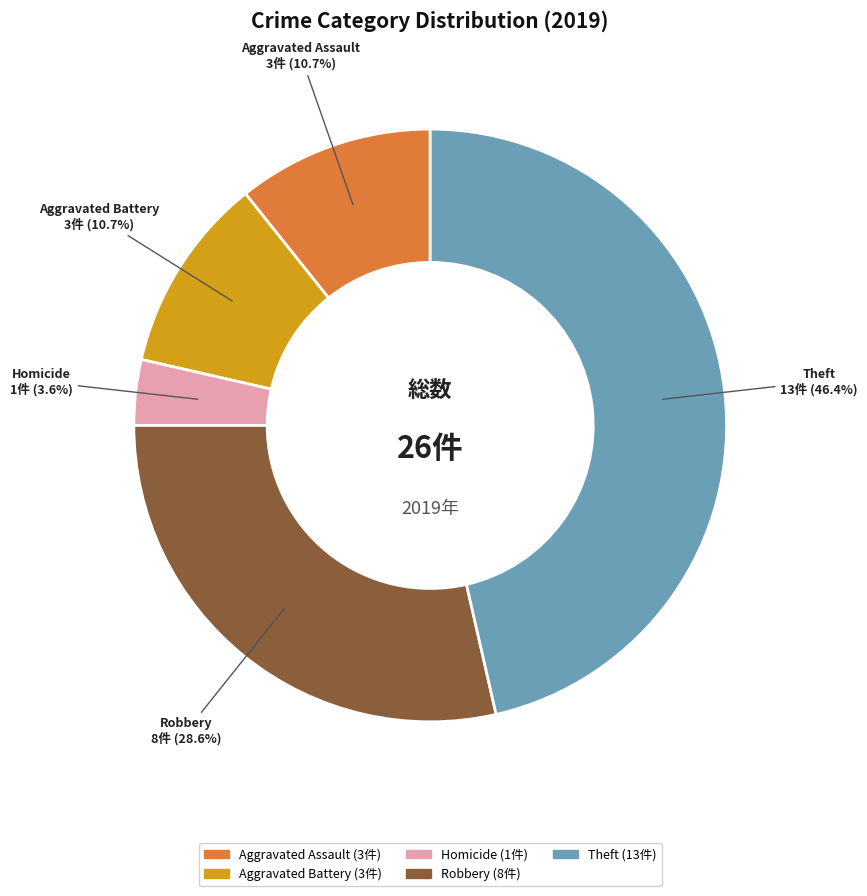

Does any single category account for the majority?

No